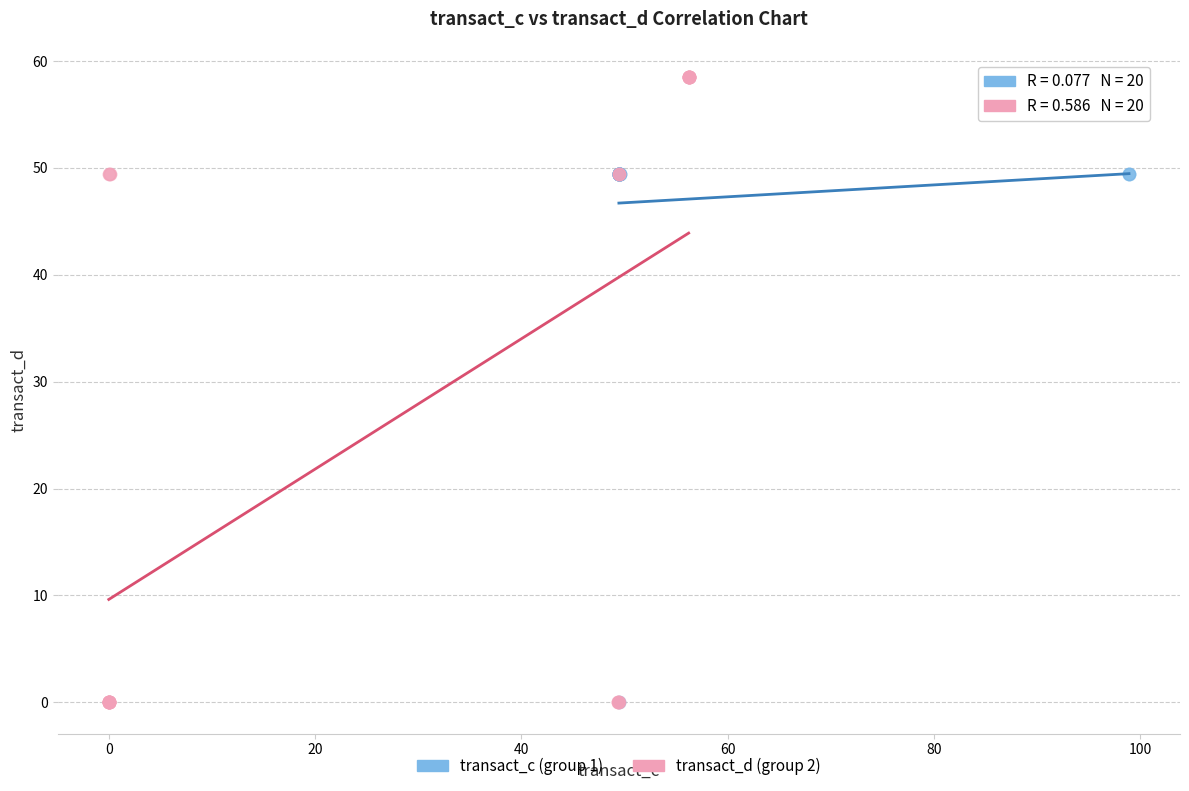

Which series contains the highest Y value?

transact_d (group 2)